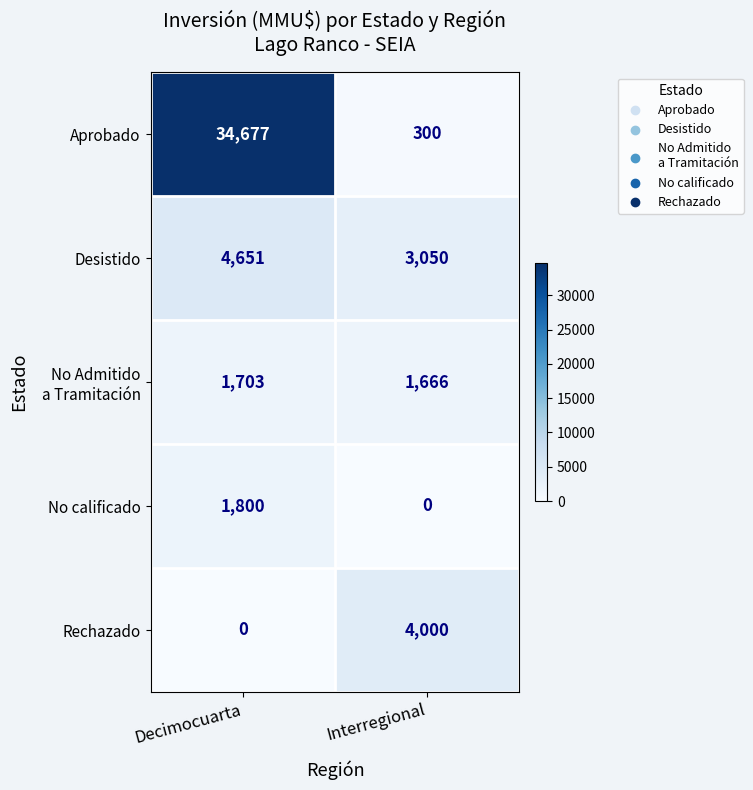

Which series has the widest spread of values?

Aprobado